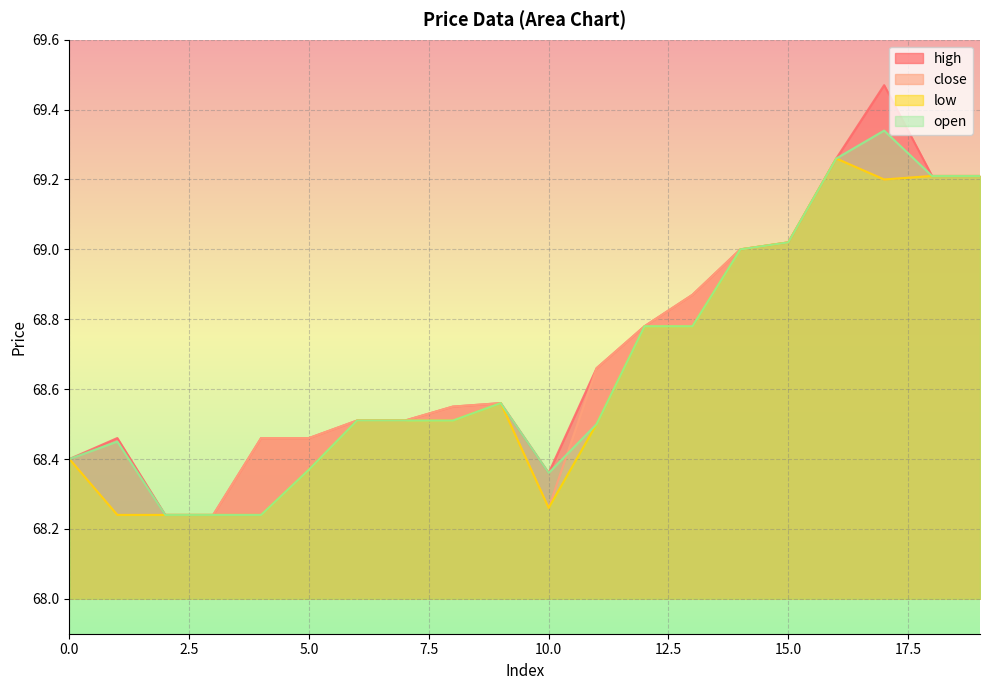

At how many categories does at least one series exceed 68?

20